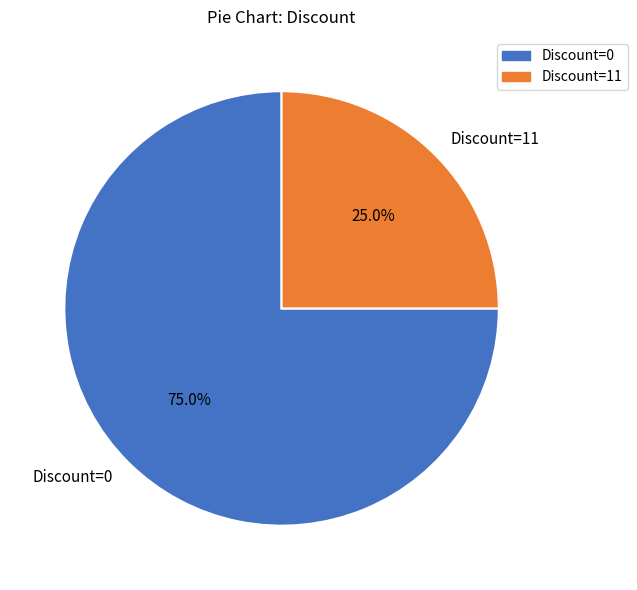

Rank the categories by value from lowest to highest.

Discount=11, Discount=0